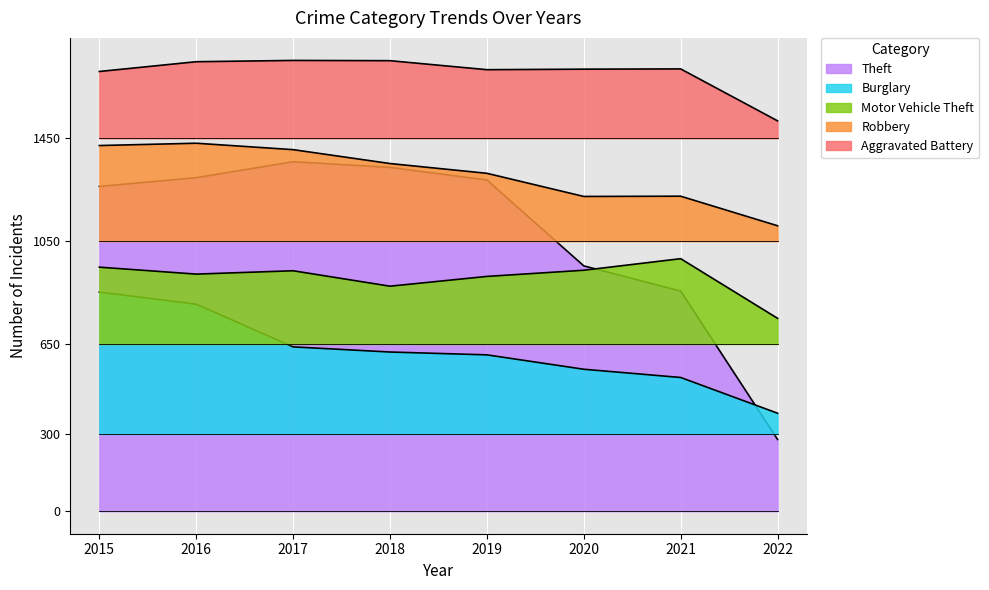

How many lines are shown in the chart?

5